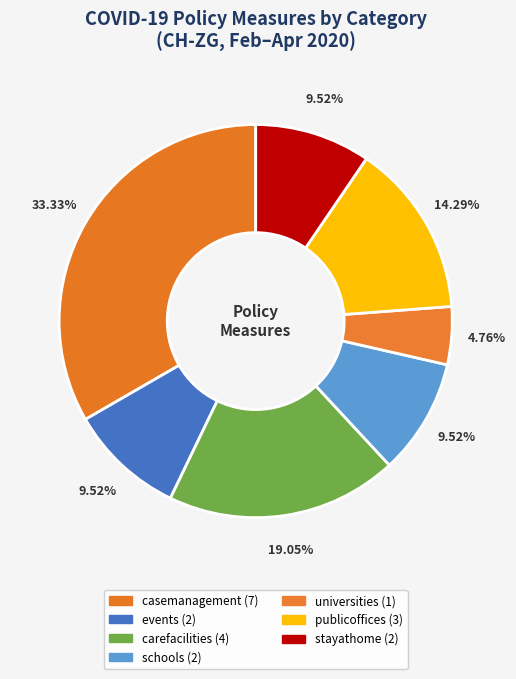

True or false: stayathome accounts for 10% of the total.

True